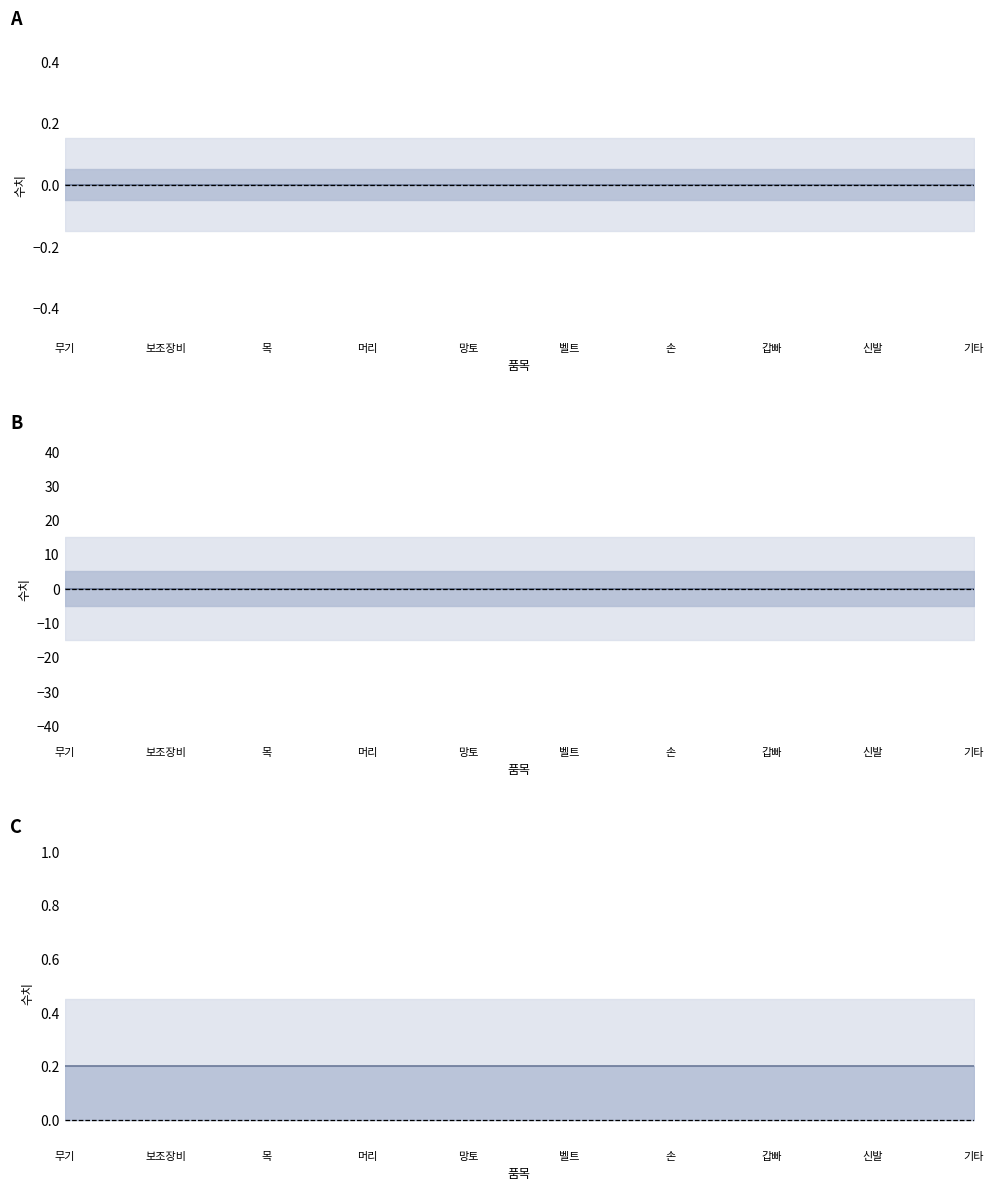

Rank the series at 손 from lowest to highest value.

속강(아이템), 속저(아이템), 마강(아이템)